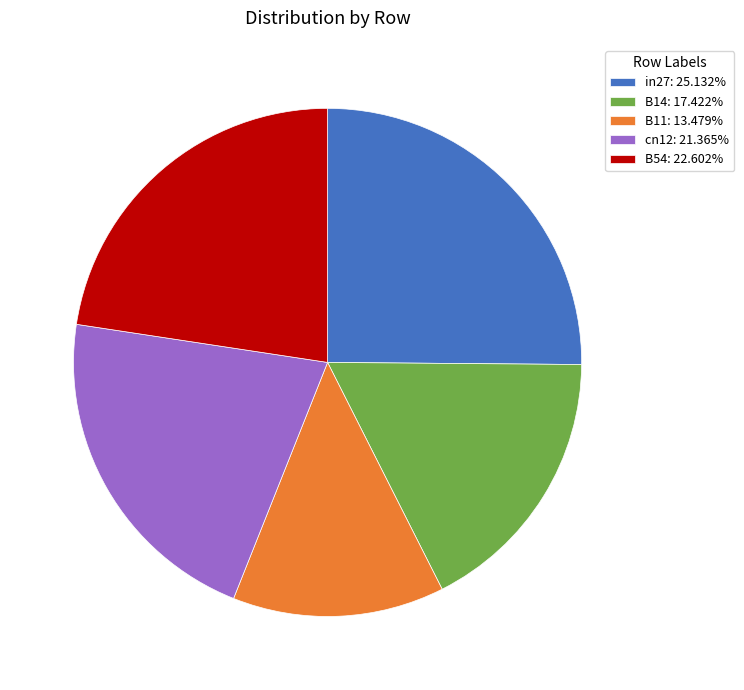

Which category has the biggest portion of the pie?

in27